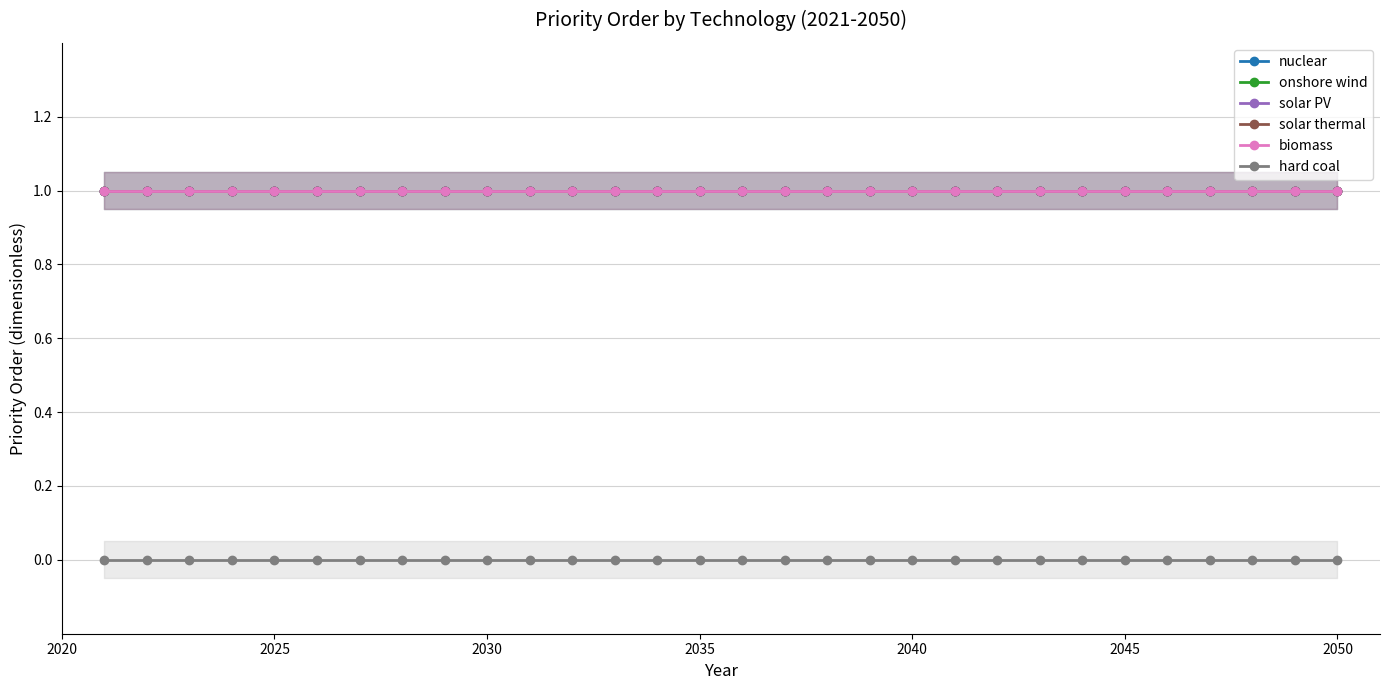

What is the total value across all series at 2020?

5